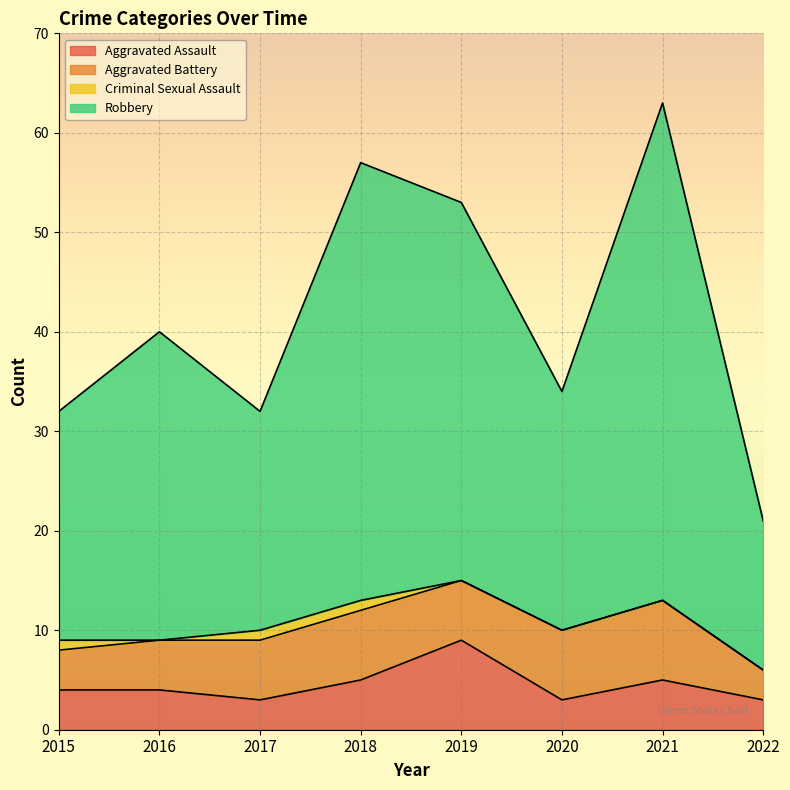

At which category is the sum across all series the highest?

2021